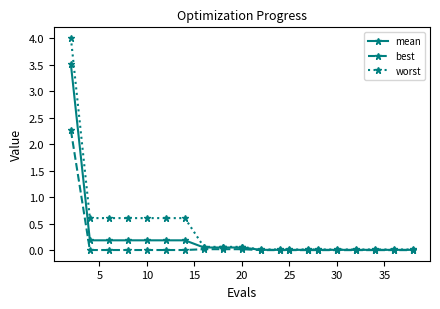

List the series in order of their peak value, lowest first.

best, mean, worst